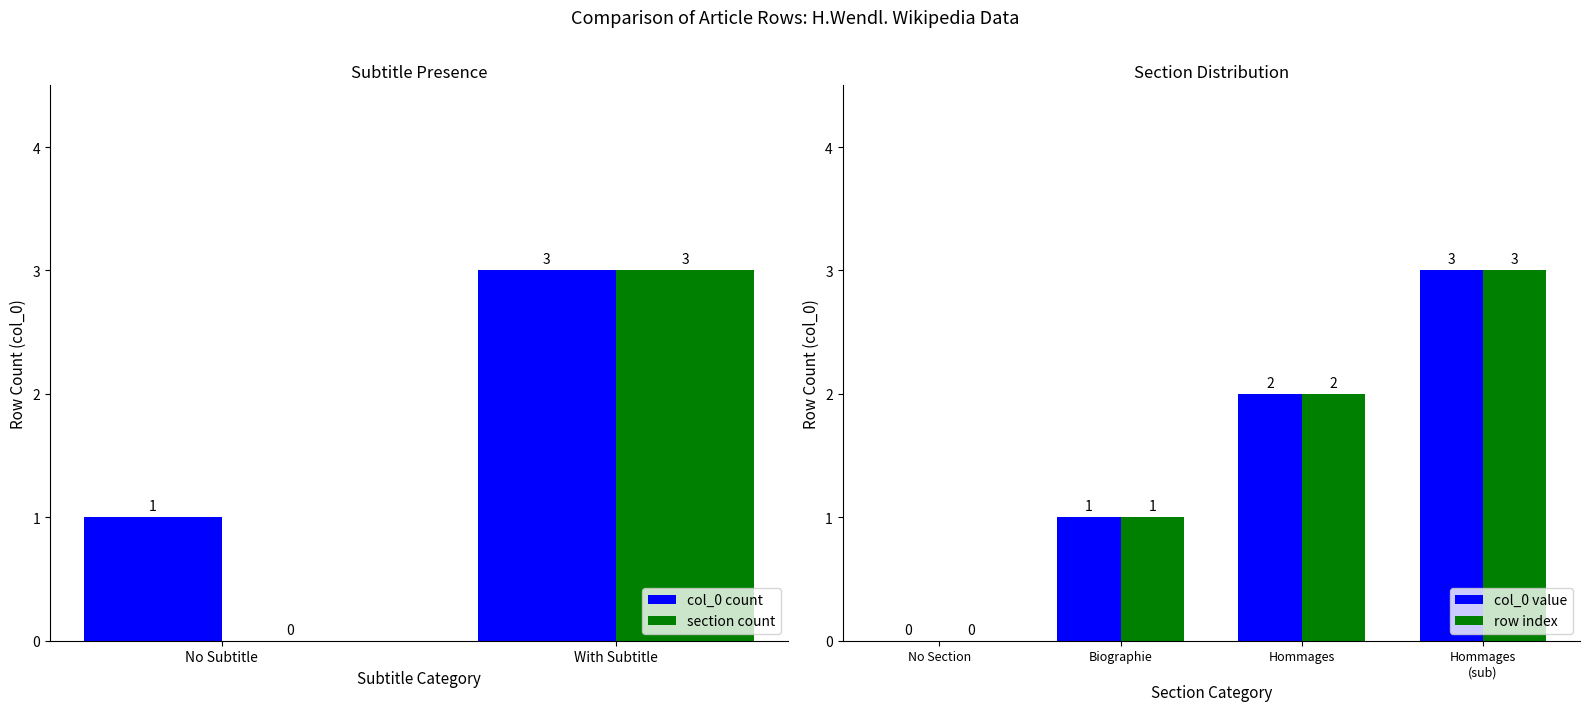

Where is col_0 value nearest to the value 1?

Biographie